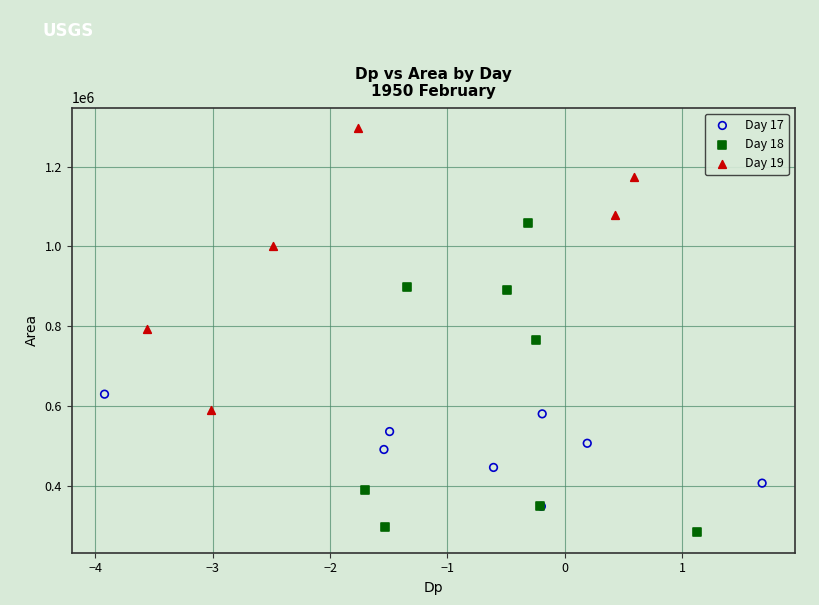

Which series reaches the maximum Y coordinate?

Day 19